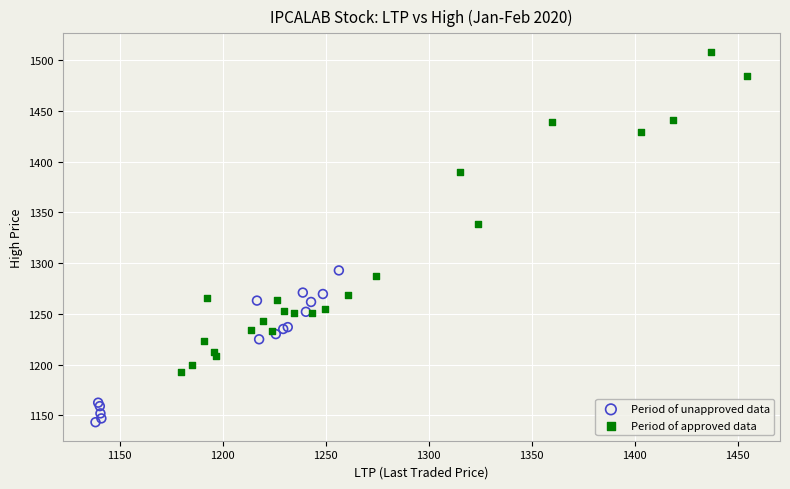

Which series has the widest spread of Y values?

Period of approved data